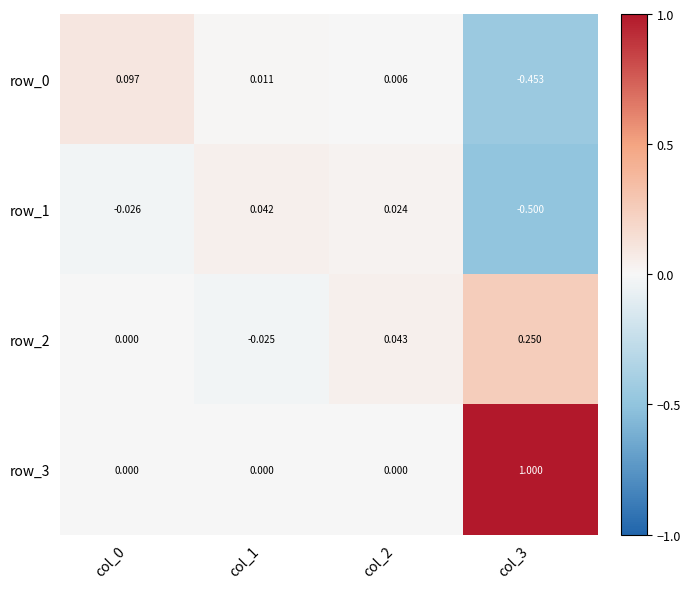

What is the highest value of the row_3 series?

1.0